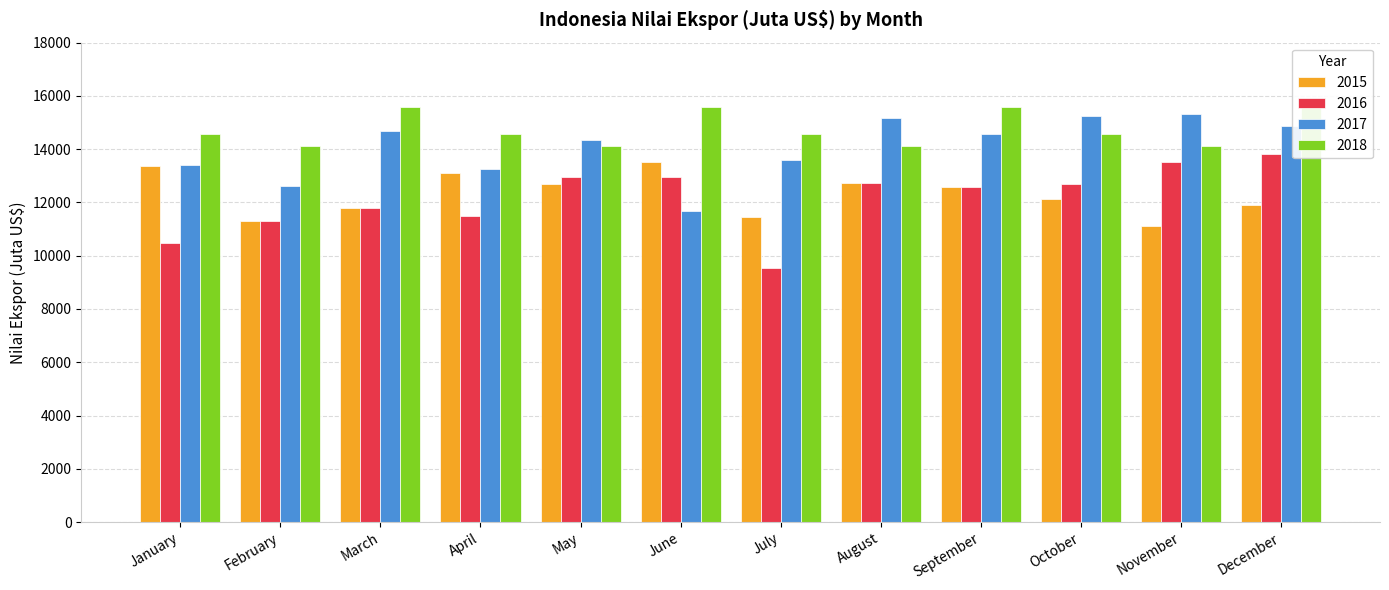

Reading right to left, transcribe all the data shown in this chart.

2015: 11916.1	11111.2	12122.1	12588.4	12726.8	11465.8	13506.1	12690.2	13103.7	11792.8	11312.0	13355.8
2016: 13828.7	13503.6	12679.0	12568.5	12748.3	9530.8	12974.4	12974.4	11475.9	11810.0	11312.0	10480.6
2017: 14864.5	15334.7	15252.6	14580.2	15188.0	13611.1	11661.4	14333.9	13269.7	14678.8	12613.5	13401.7
2018: 15586.9	14132.6	14553.4	15586.9	14132.6	14553.4	15586.9	14132.6	14553.4	15586.9	14132.6	14553.4